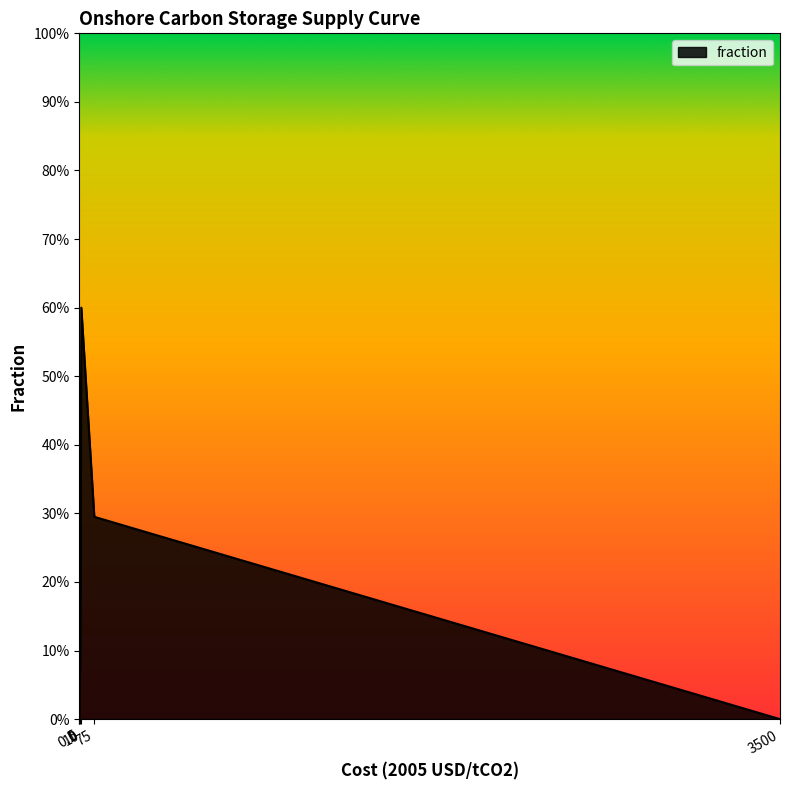

Rank the categories by value from highest to lowest.

10, 75, 5, 0.1, 0, 3500